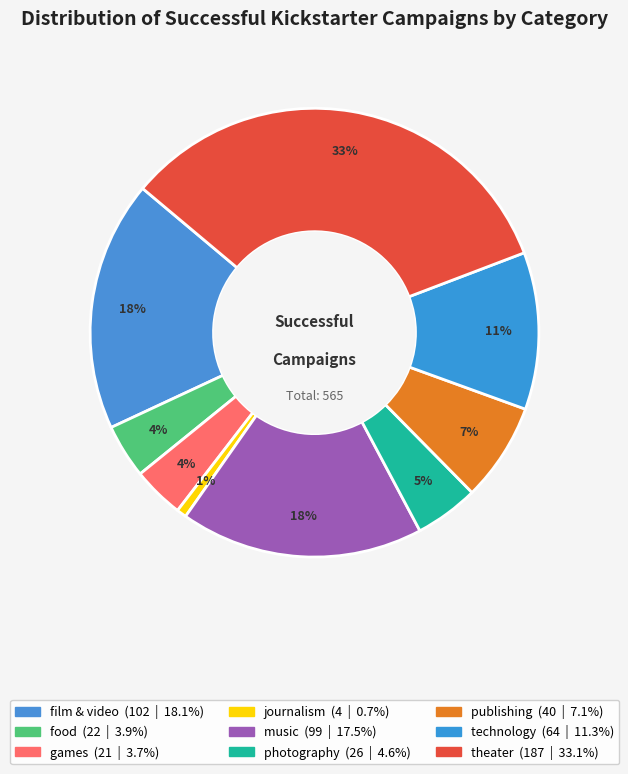

To the nearest percent, what is the combined percentage of journalism and theater?

34%